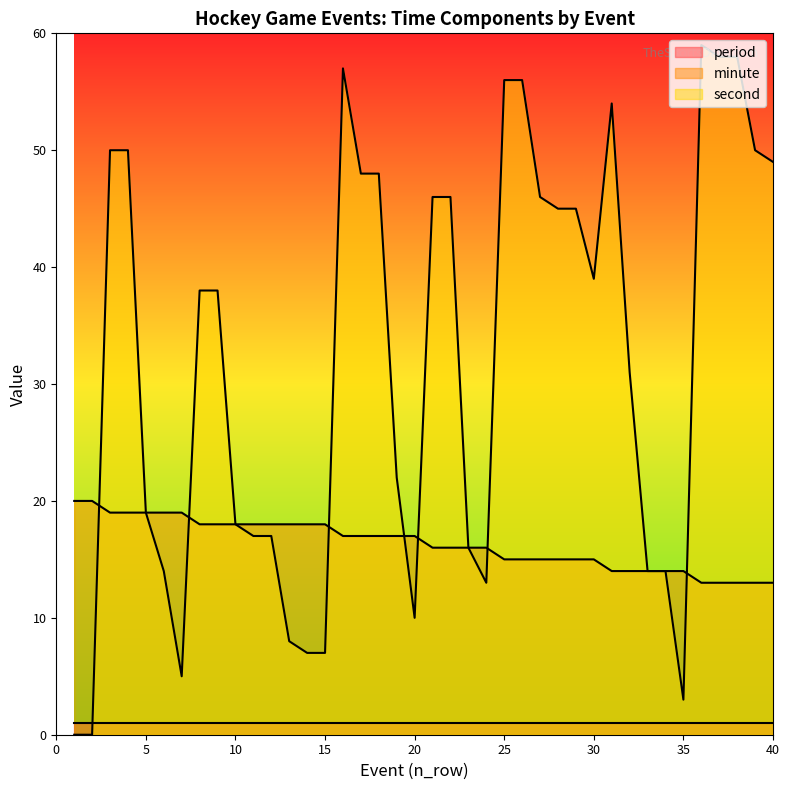

What is the difference between the minute values at 2 and 23?

4